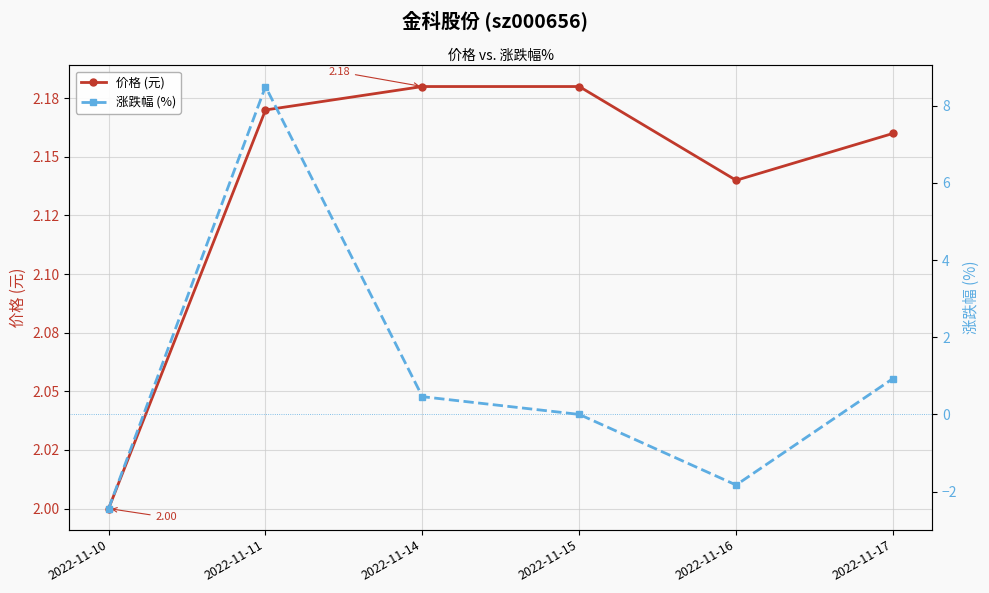

Does the chart display data point markers on the line(s)?

Yes